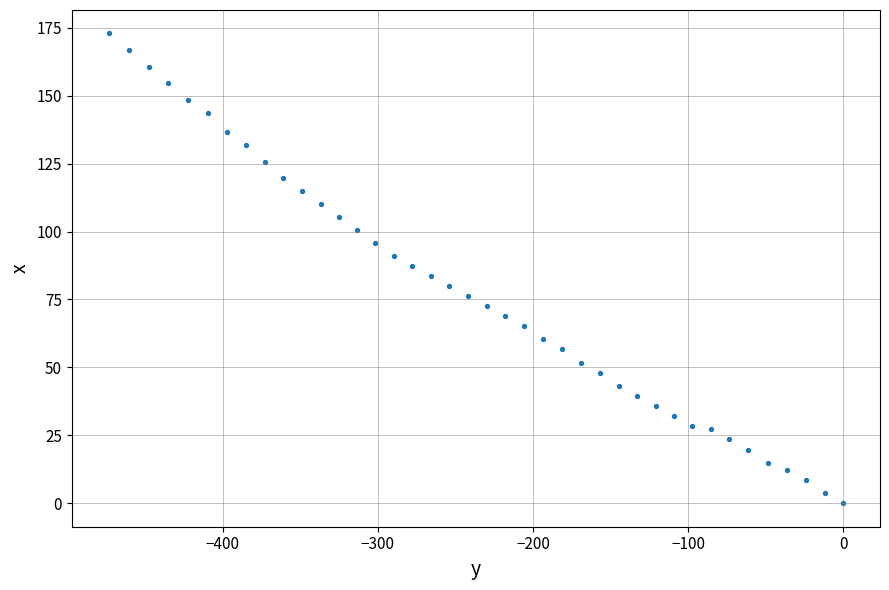

What is the range of X values (max minus min)?

473.5